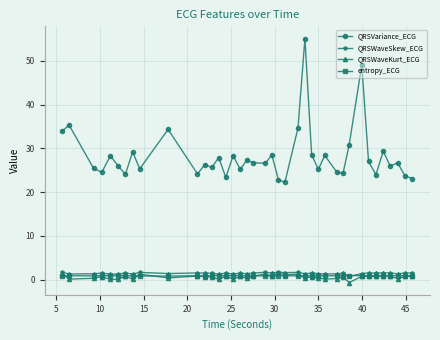

What is the maximum value shown in the chart?

55.1